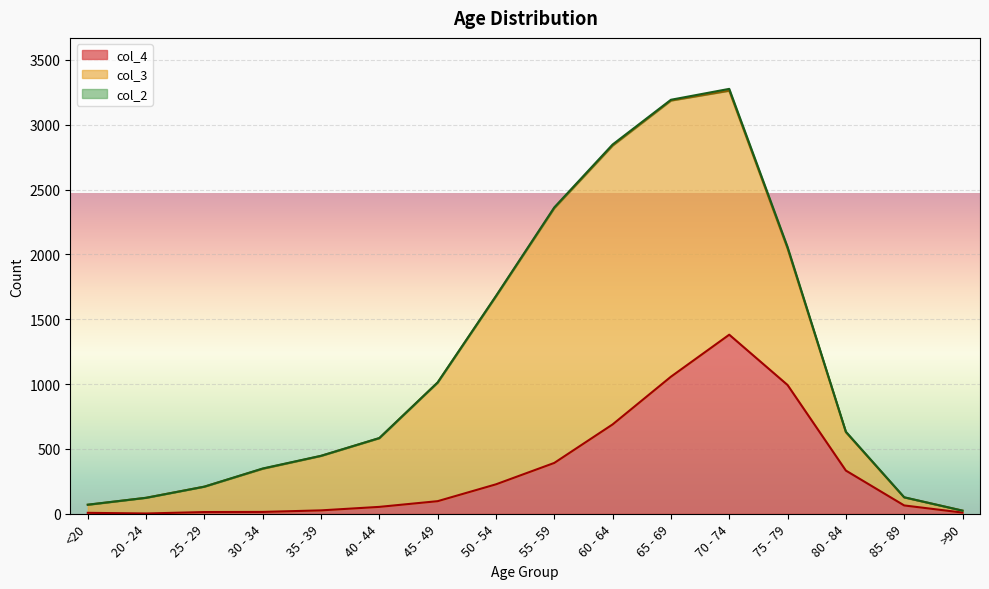

Which label corresponds to the smallest value in the chart?

20 - 24